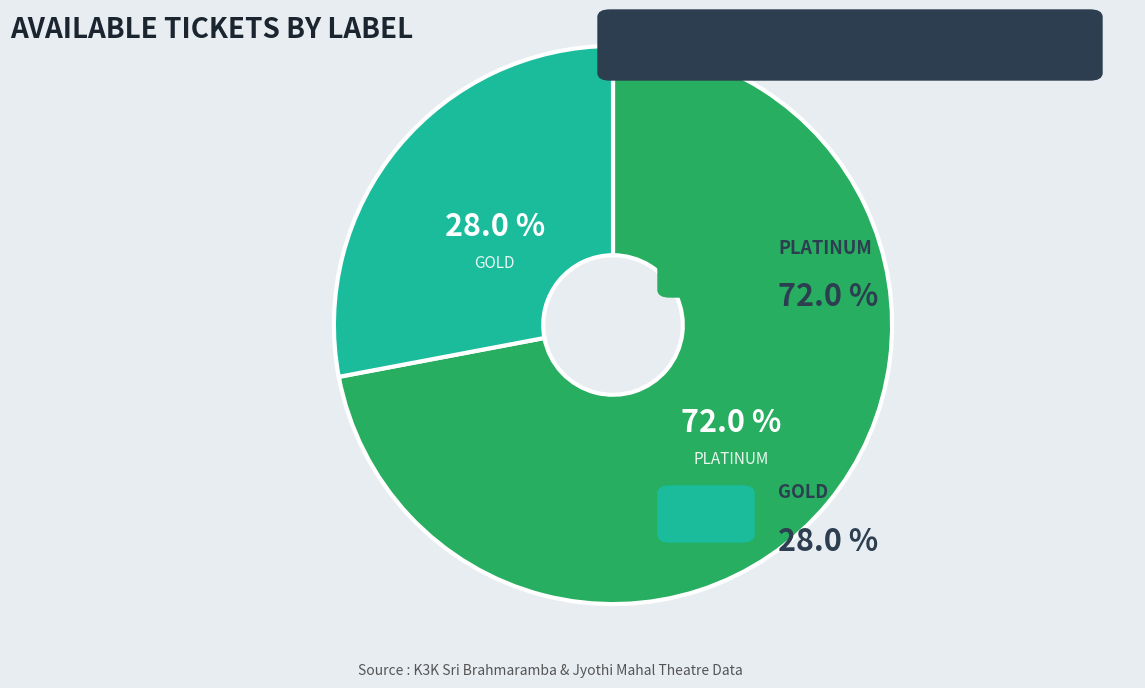

Is there a majority slice in this chart?

Yes